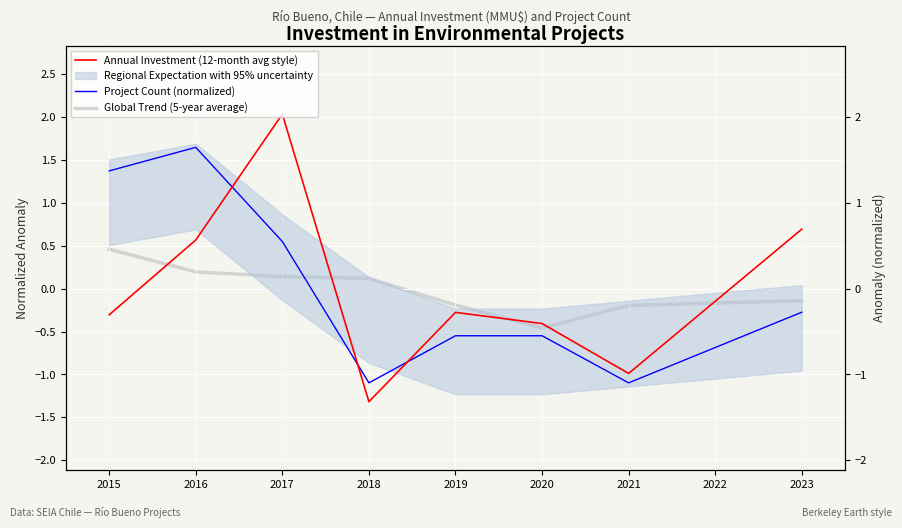

True or false: Global Trend (5-year average) has more than 2 interior local peaks.

False